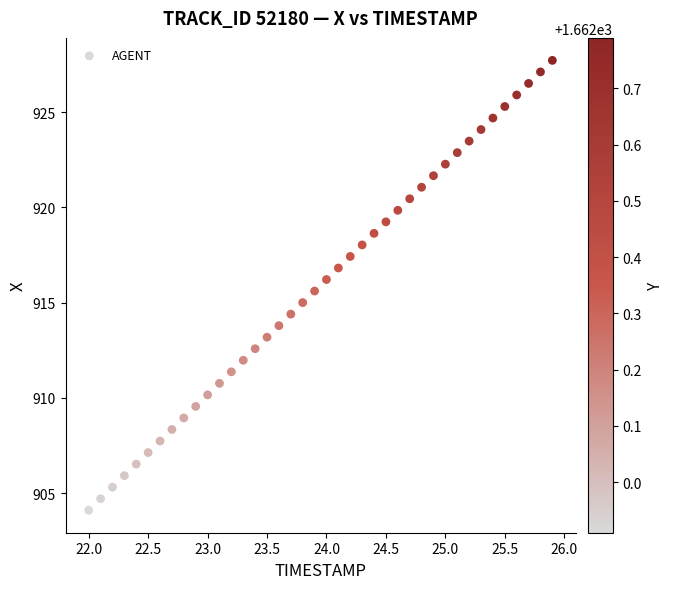

What is the range of Y values (max minus min)?

23.6